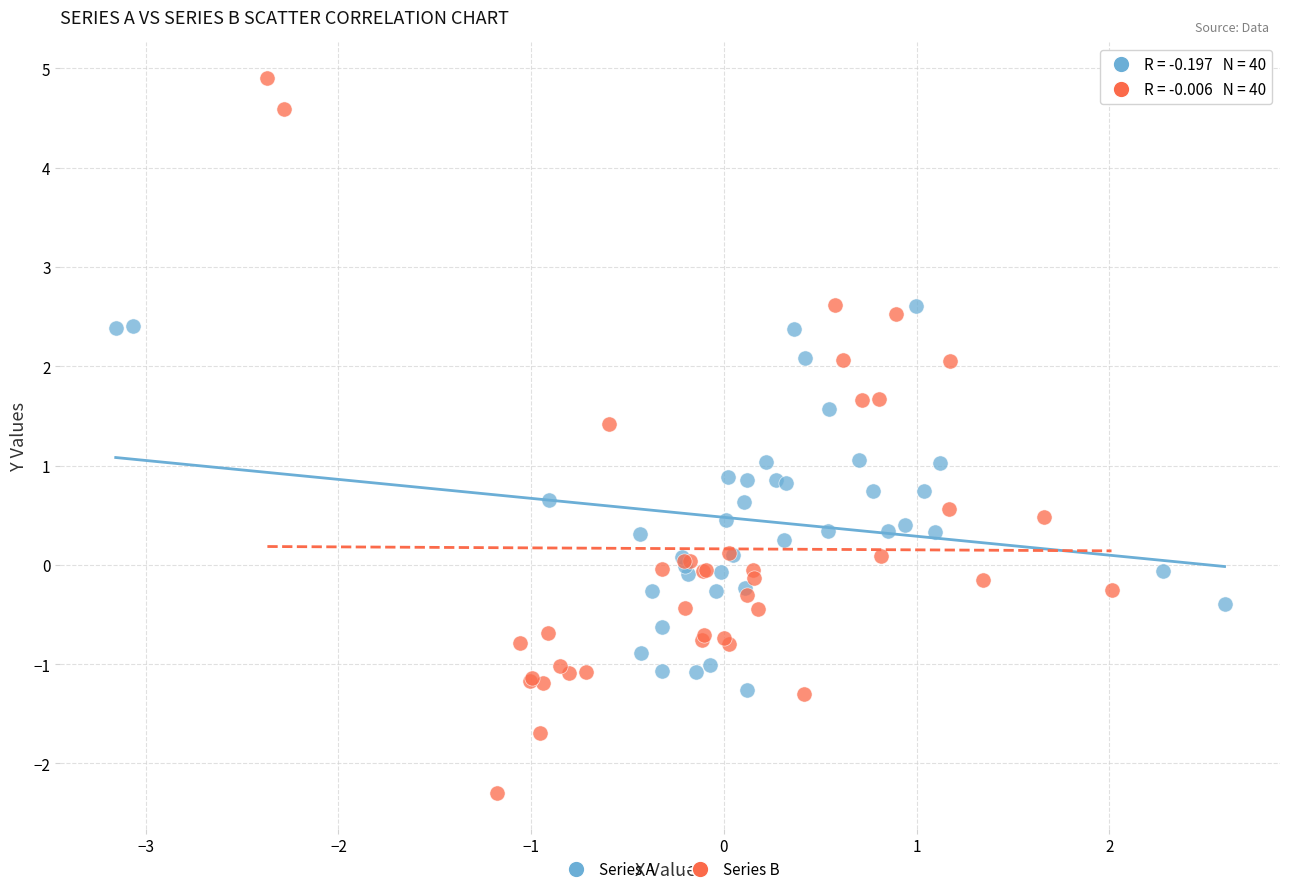

What are all the series names shown in the legend?

Series A, Series B